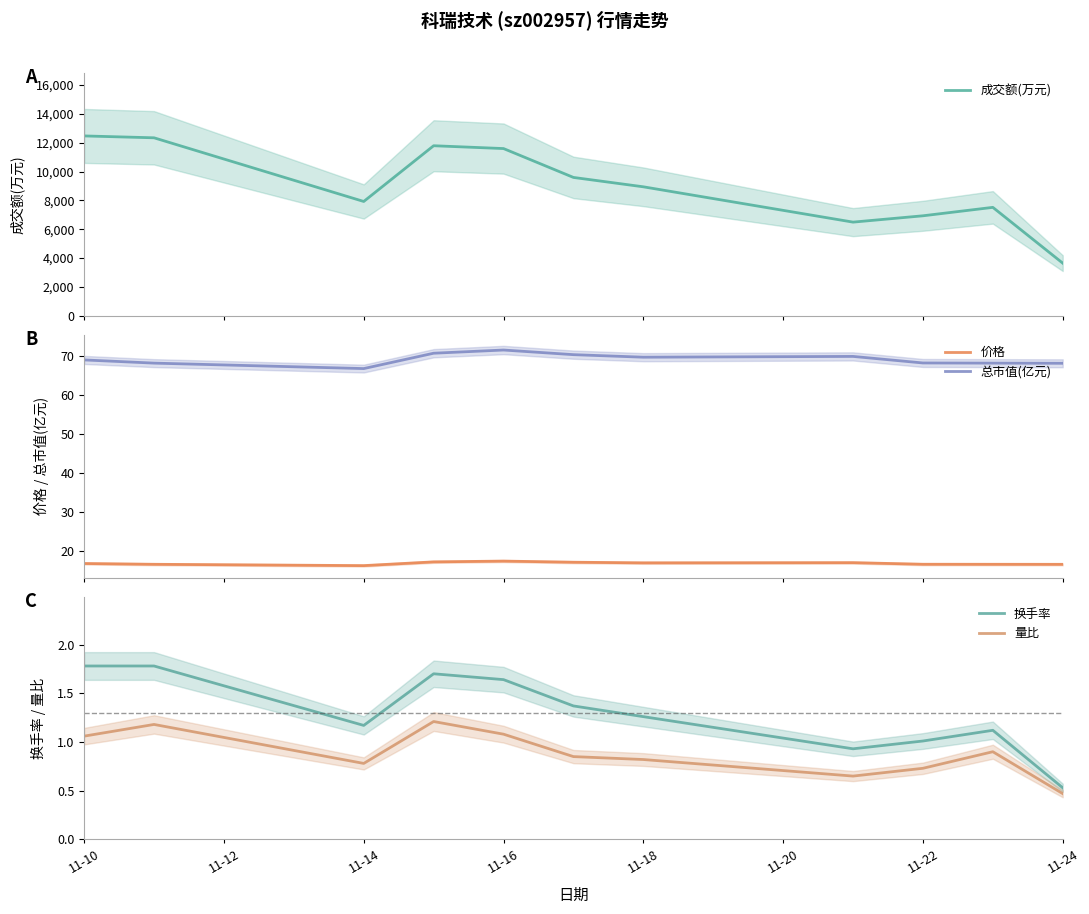

What is the lowest value of the 量比 series?

0.5